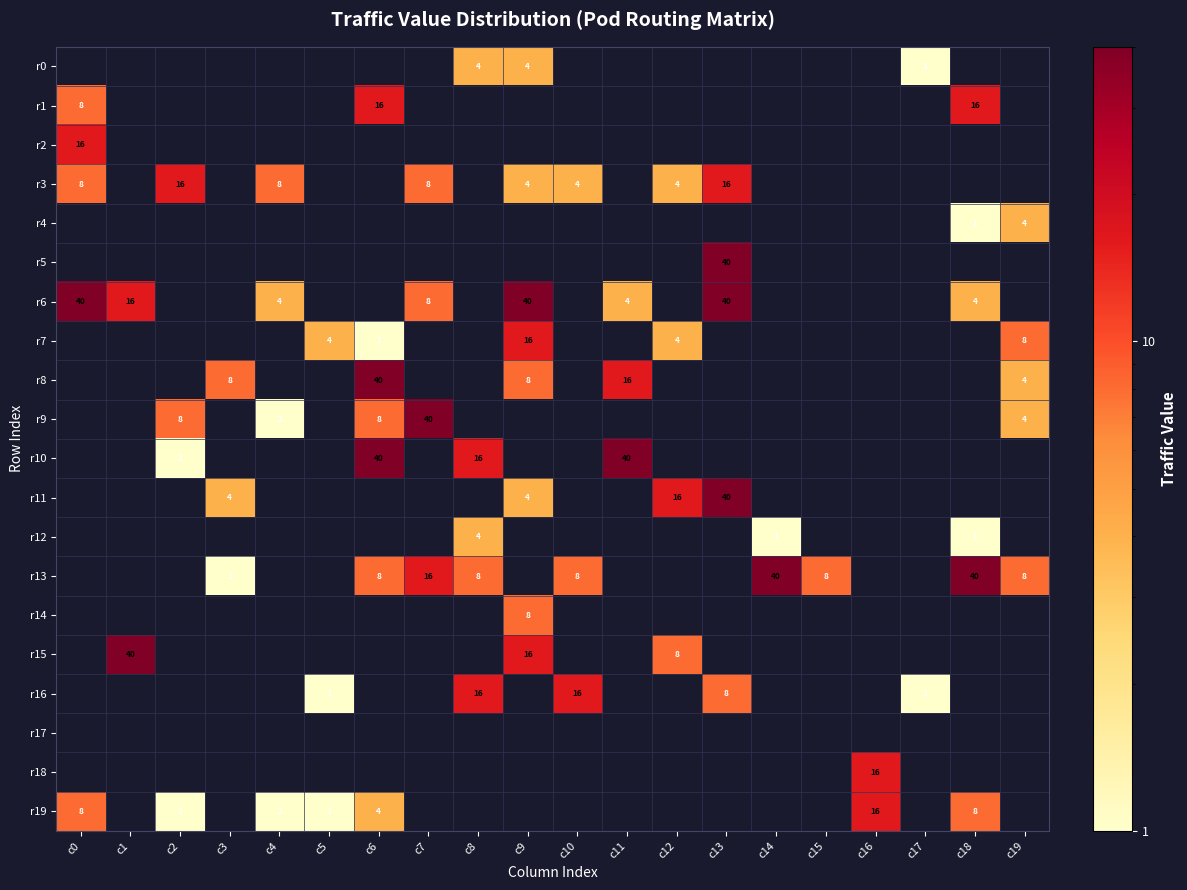

How many data points does each series have?

20